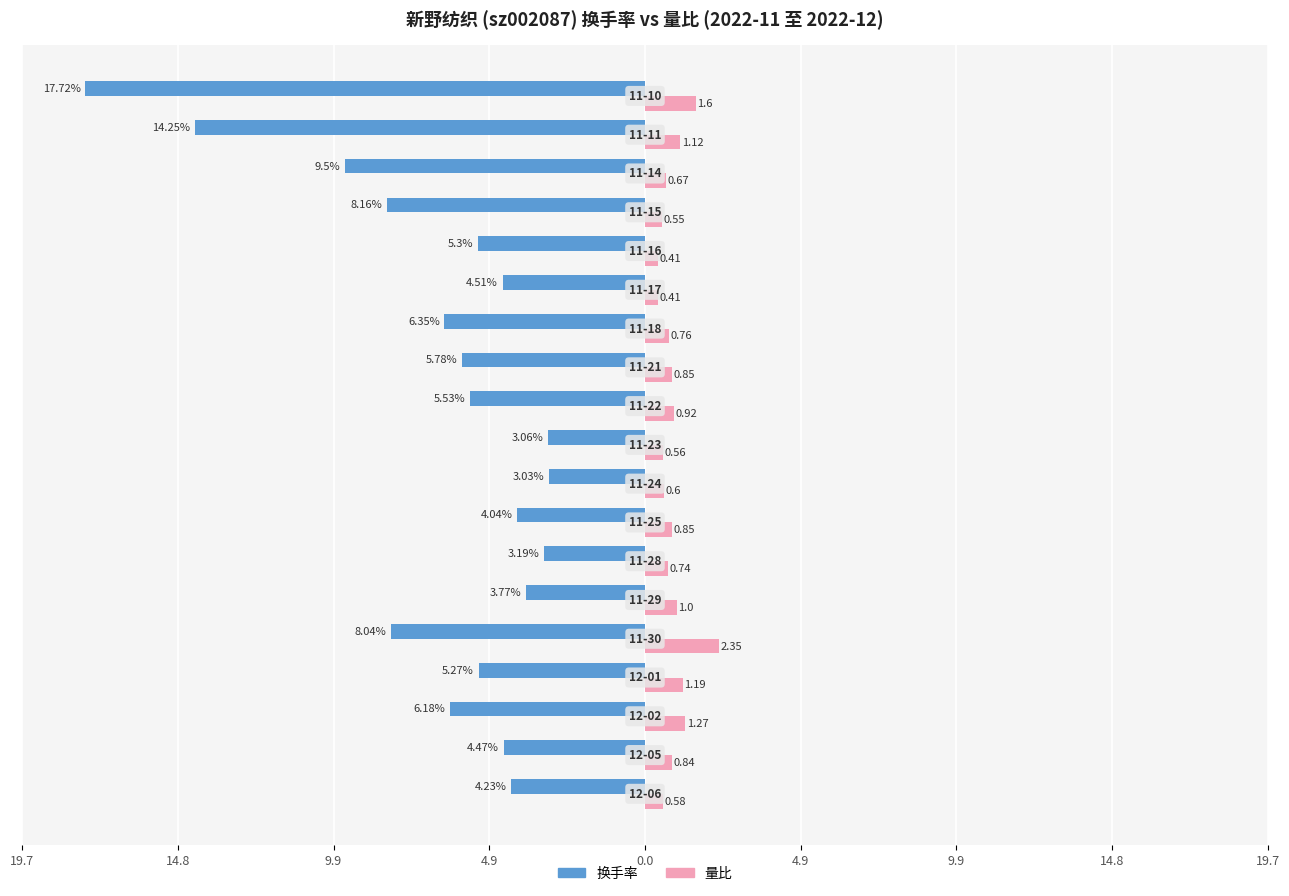

Reading left to right, what are all the values shown in this chart?

换手率: -4.2	-4.5	-6.2	-5.3	-8.0	-3.8	-3.2	-4.0	-3.0	-3.1	-5.5	-5.8	-6.3	-4.5	-5.3	-8.2	-9.5	-14.2	-17.7
量比: 0.6	0.8	1.3	1.2	2.4	1.0	0.7	0.8	0.6	0.6	0.9	0.8	0.8	0.4	0.4	0.6	0.7	1.1	1.6